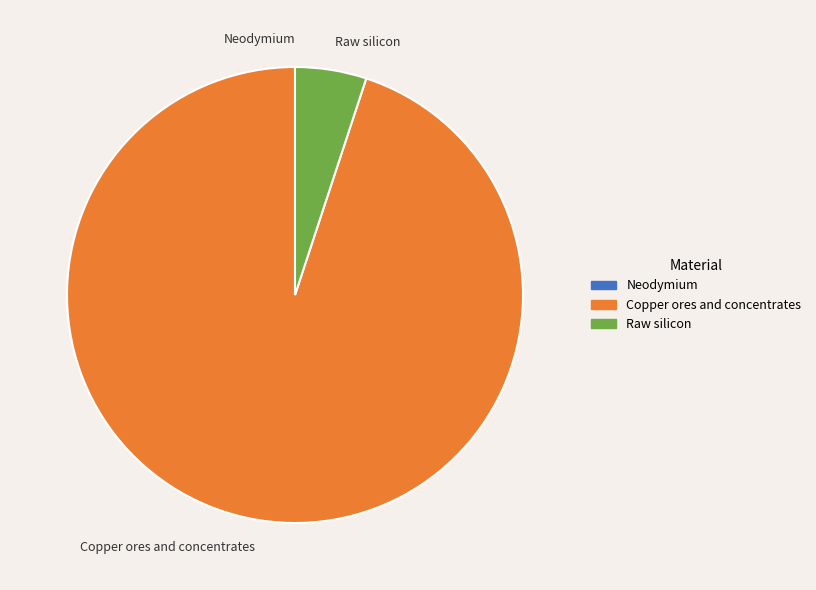

Is it true that Copper ores and concentrates is 95% of the pie?

True